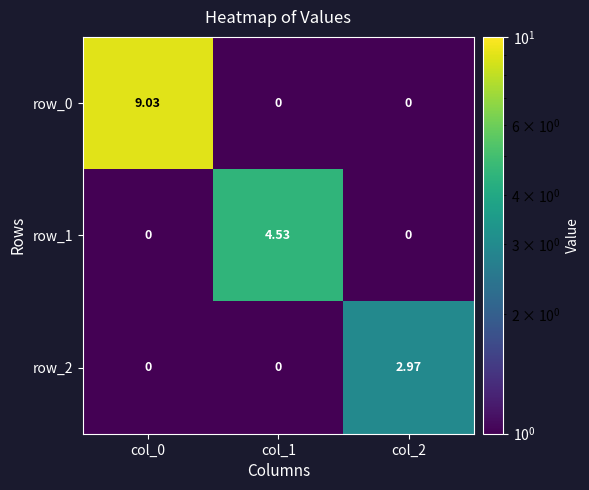

Is the value of row_0 at col_2 greater than the value of row_2 at col_2?

No